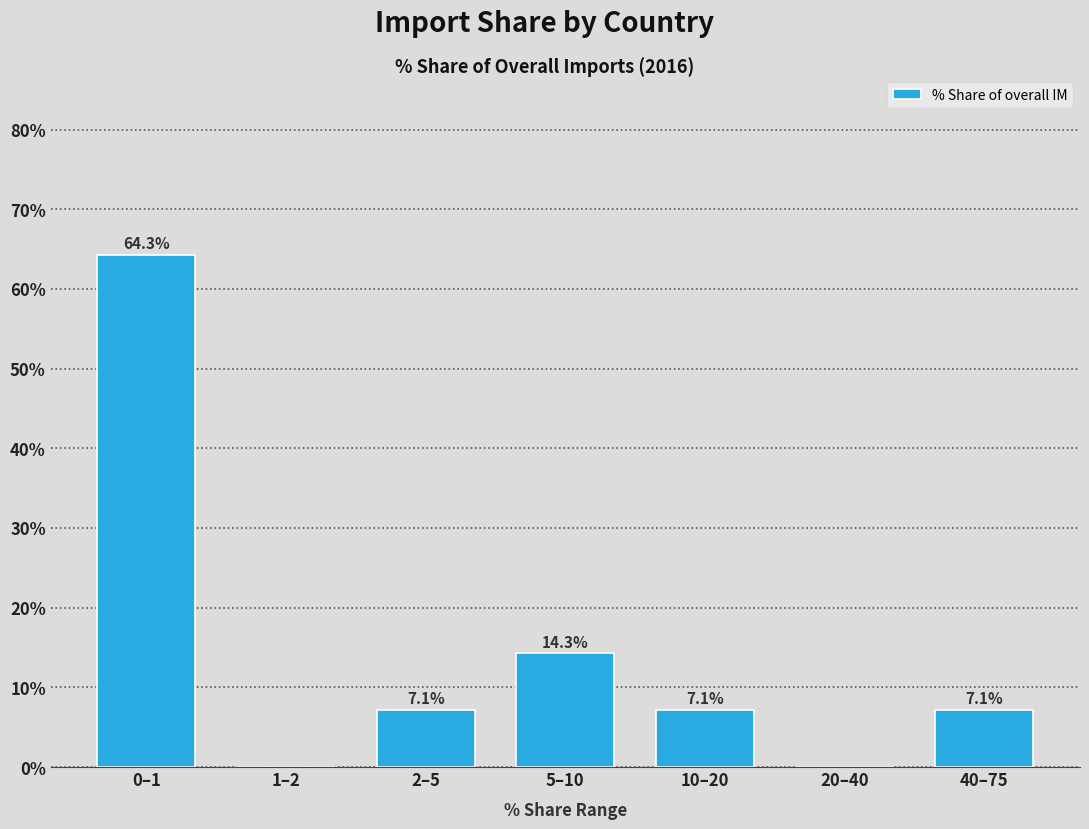

Reading right to left, extract all data points from this chart.

40–75=7.1	20–40=0.0	10–20=7.1	5–10=14.3	2–5=7.1	1–2=0.0	0–1=64.3